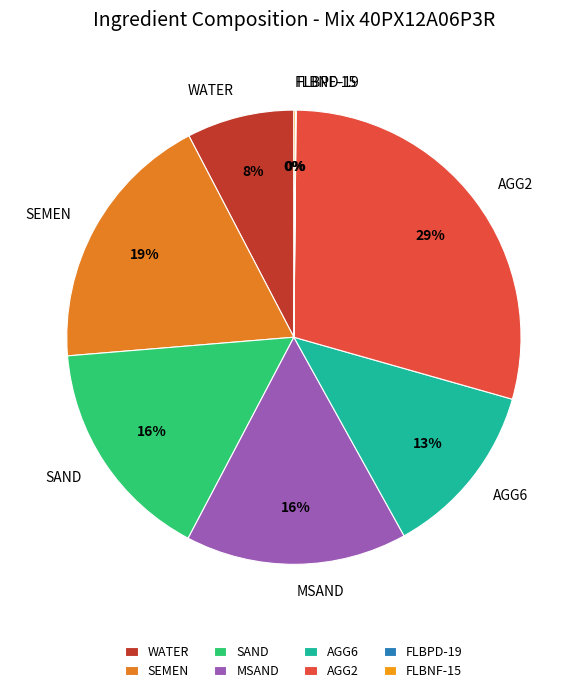

Between WATER and AGG2, which is larger?

AGG2